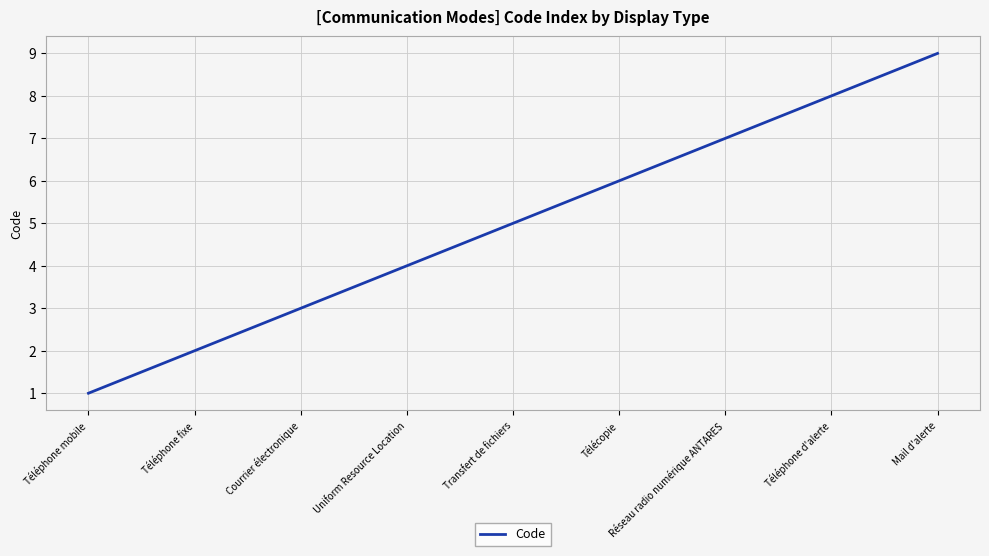

What is the average value?

5